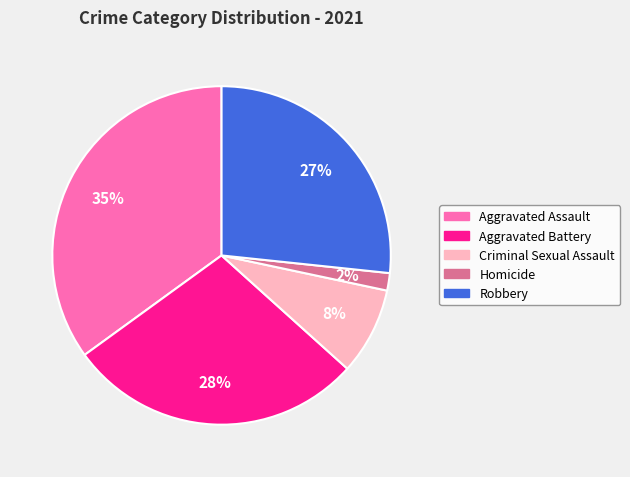

Does Criminal Sexual Assault represent more than half of the total?

No